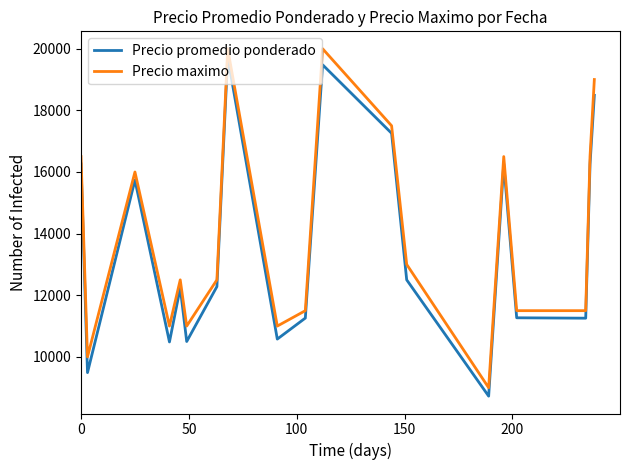

What is the greatest value displayed?

20000